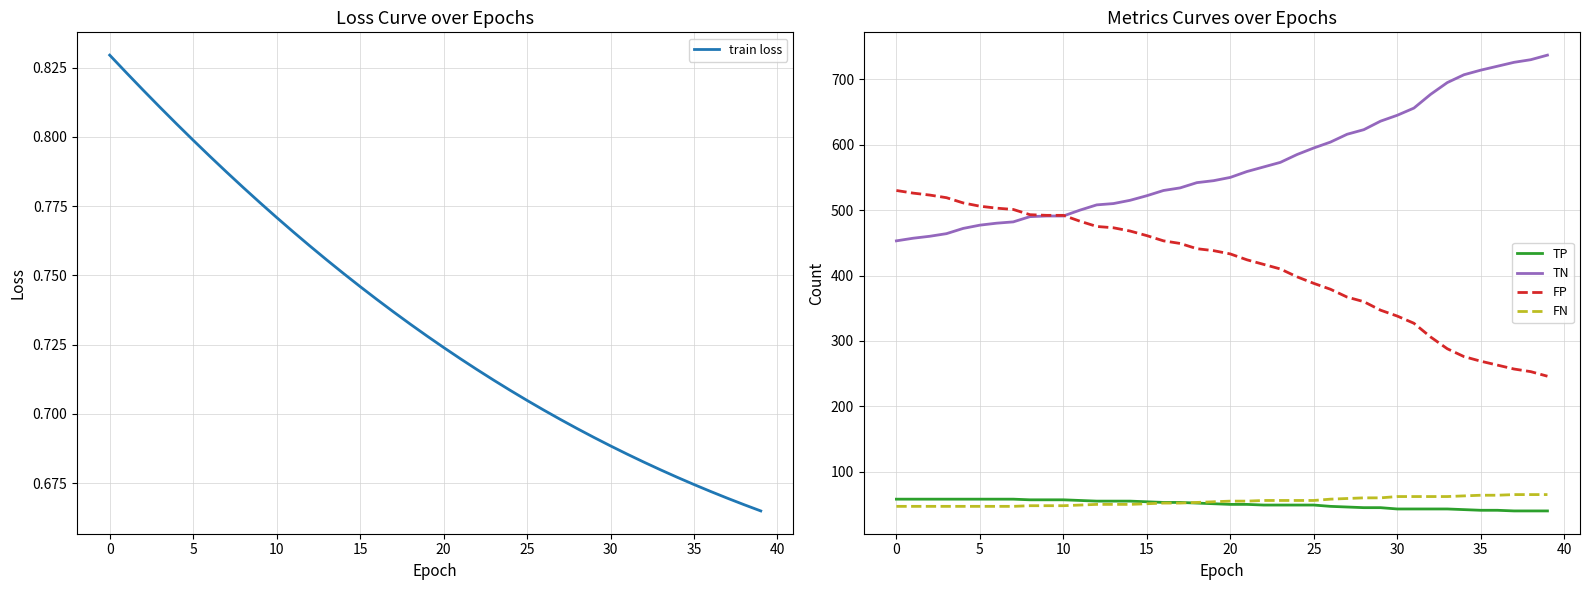

Rank the series by their maximum value, from highest to lowest.

TN, FP, FN, TP, train loss